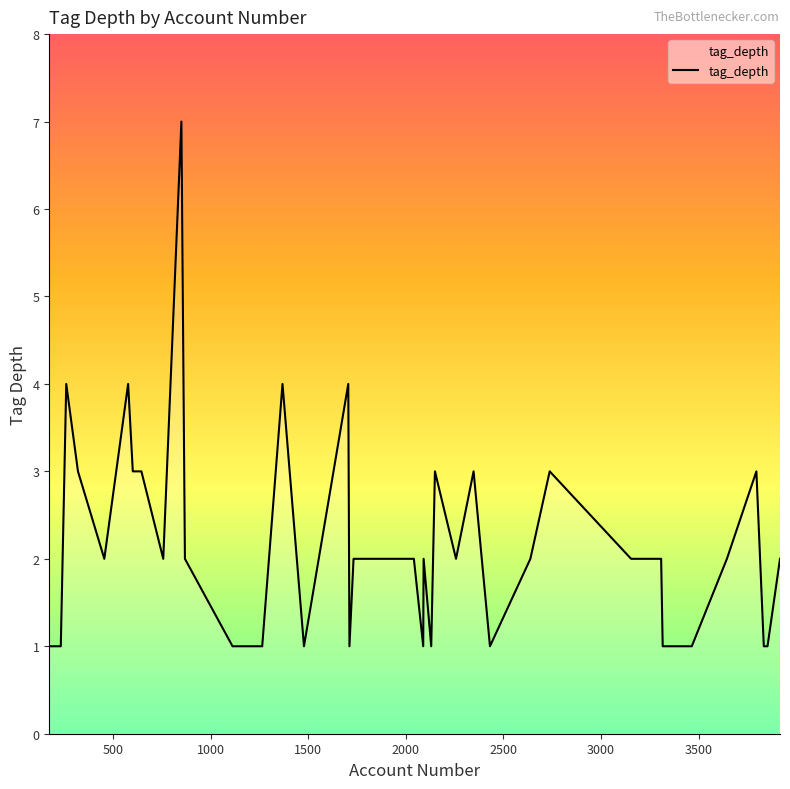

Reading left to right, list all the values displayed in this chart.

1	1	4	3	2	4	3	3	2	7	2	1	1	4	1	4	1	2	2	2	1	2	1	3	2	3	1	2	3	2	2	2	2	1	1	2	3	1	1	2